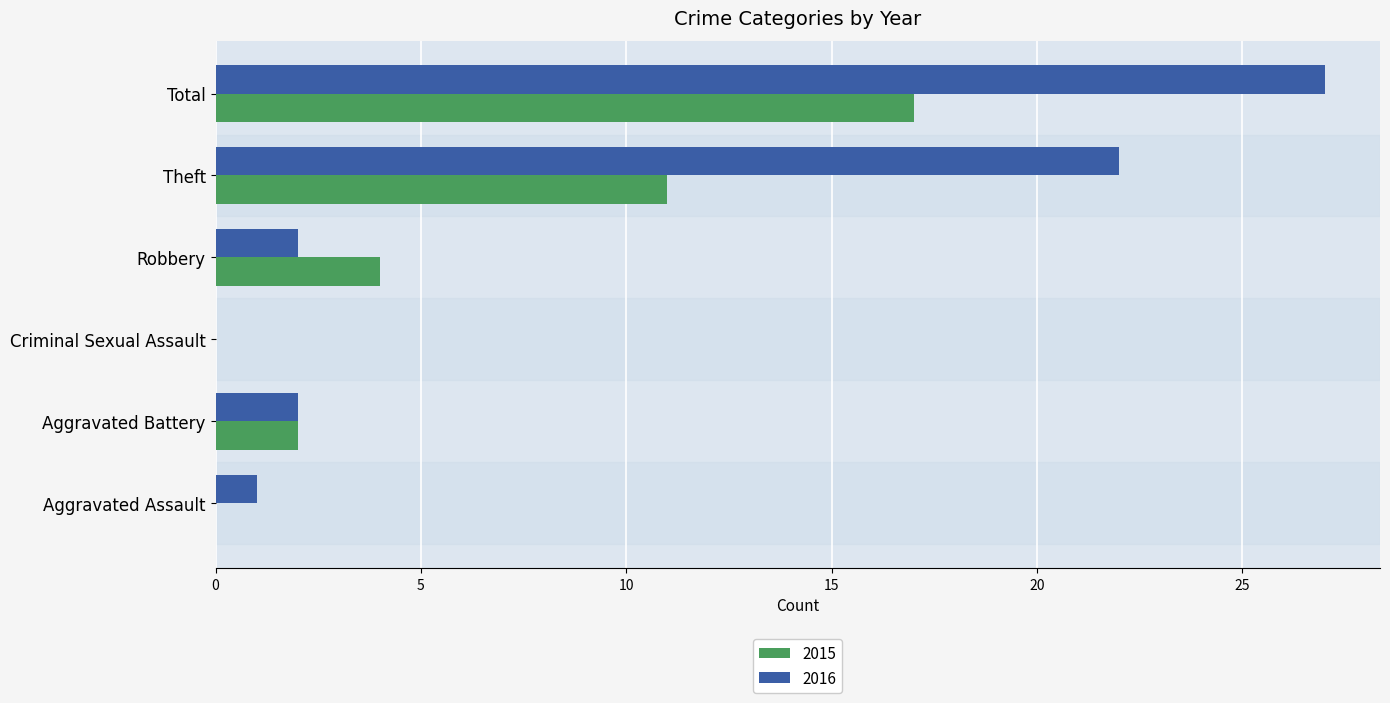

What is the sum of all 2016 values?

54